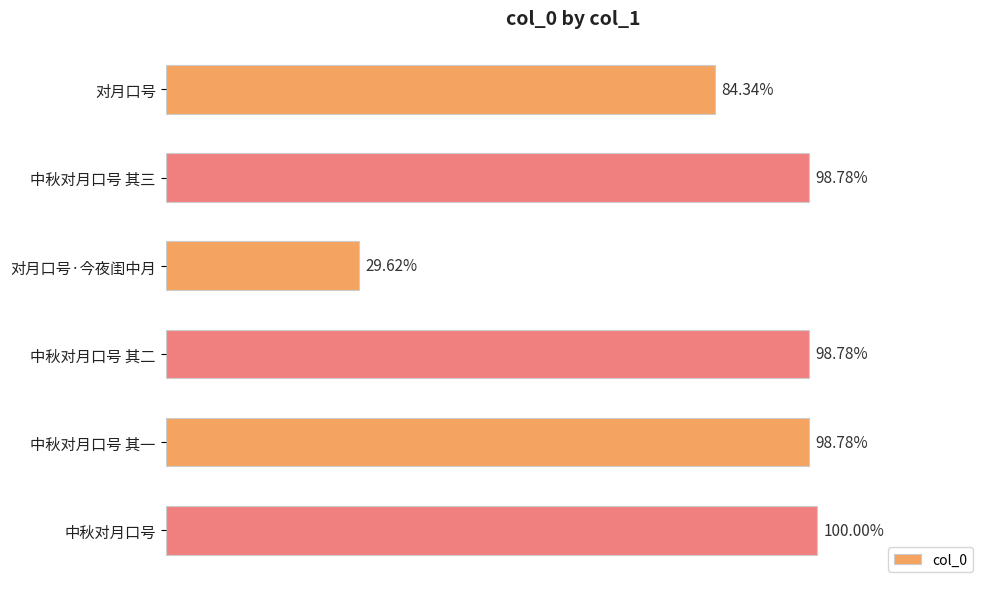

Are the bars horizontal?

Yes